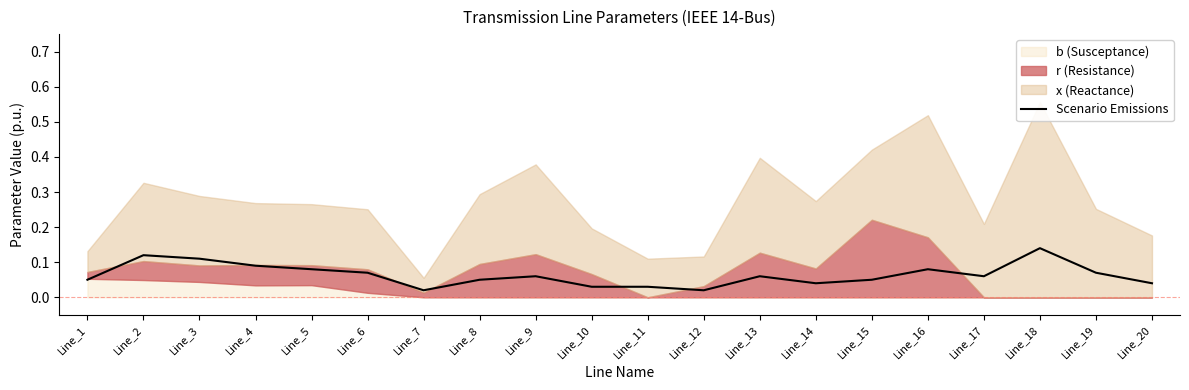

Reading left to right, transcribe all the data shown in this chart.

0.1	0.1	0.1	0.1	0.1	0.1	0.0	0.1	0.1	0.0	0.0	0.0	0.1	0.0	0.1	0.1	0.1	0.1	0.1	0.0